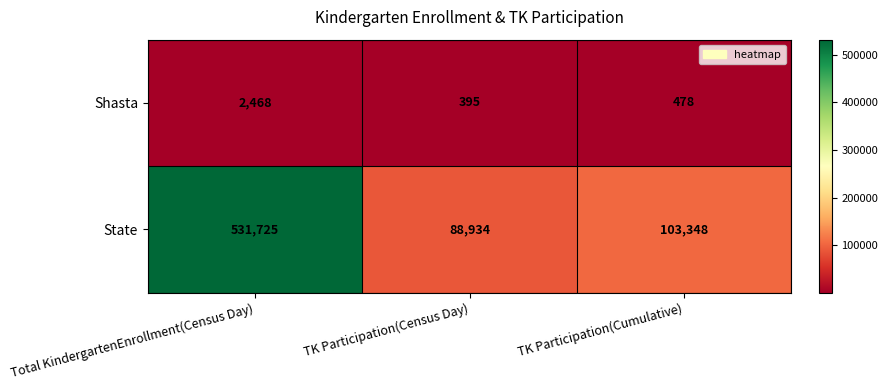

The value of State at Total KindergartenEnrollment(Census Day) is 723013. True or false?

False